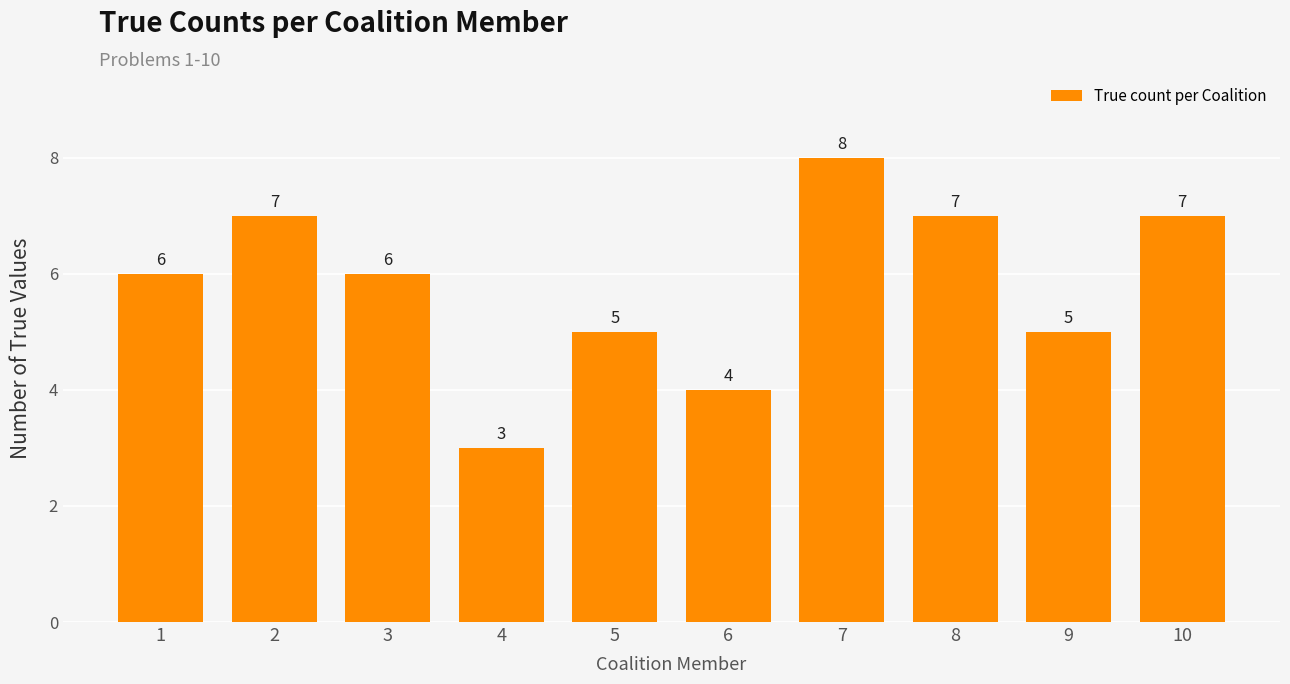

How many series are shown in this chart?

1